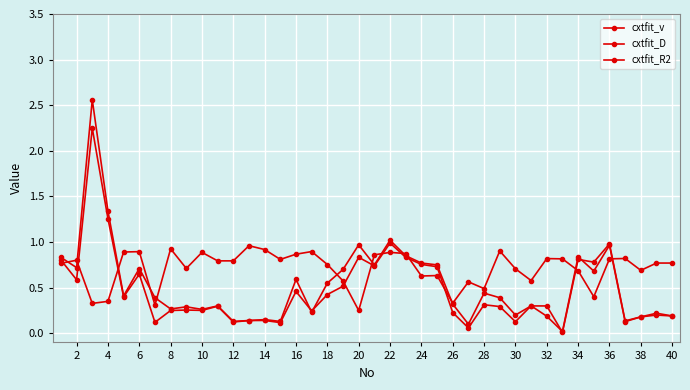

Reading left to right, transcribe all the data shown in this chart.

cxtfit_v: 0.8	0.7	2.6	1.3	0.4	0.7	0.4	0.3	0.3	0.3	0.3	0.1	0.1	0.1	0.1	0.6	0.2	0.6	0.7	1.0	0.8	1.0	0.8	0.8	0.8	0.3	0.1	0.4	0.4	0.2	0.3	0.3	0.0	0.8	0.8	1.0	0.1	0.2	0.2	0.2
cxtfit_D: 0.8	0.6	2.2	1.3	0.4	0.6	0.1	0.2	0.3	0.3	0.3	0.1	0.1	0.1	0.1	0.5	0.2	0.4	0.5	0.8	0.7	1.0	0.8	0.8	0.7	0.2	0.1	0.3	0.3	0.1	0.3	0.2	0.0	0.8	0.7	1.0	0.1	0.2	0.2	0.2
cxtfit_R2: 0.8	0.8	0.3	0.3	0.9	0.9	0.3	0.9	0.7	0.9	0.8	0.8	1.0	0.9	0.8	0.9	0.9	0.8	0.6	0.2	0.9	0.9	0.9	0.6	0.6	0.3	0.6	0.5	0.9	0.7	0.6	0.8	0.8	0.7	0.4	0.8	0.8	0.7	0.8	0.8